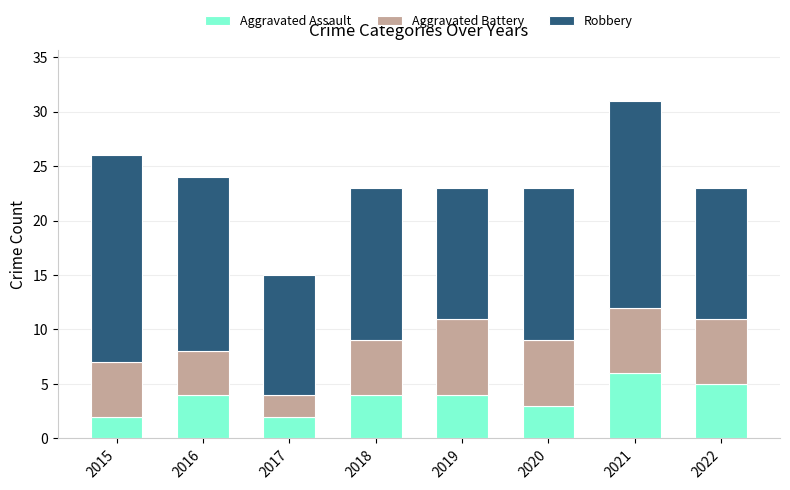

Reading left to right, transcribe the values for Aggravated Assault.

2015=2	2016=4	2017=2	2018=4	2019=4	2020=3	2021=6	2022=5